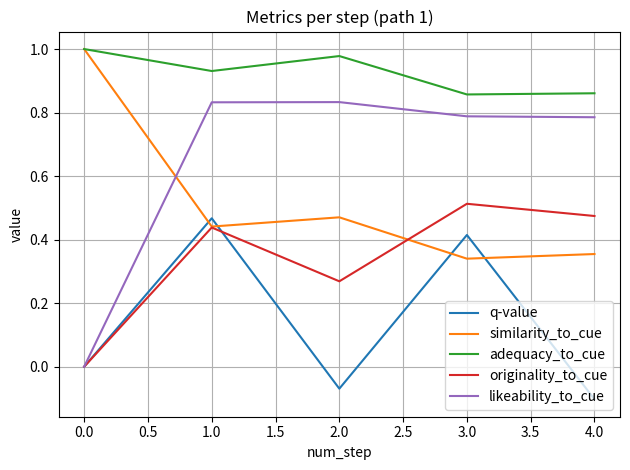

How many lines are shown in the chart?

5